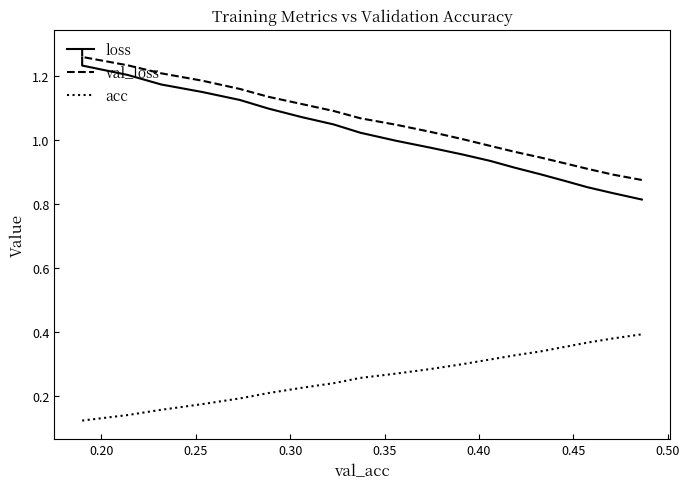

Is the value of val_loss at 15 greater than the value of acc at 12?

Yes